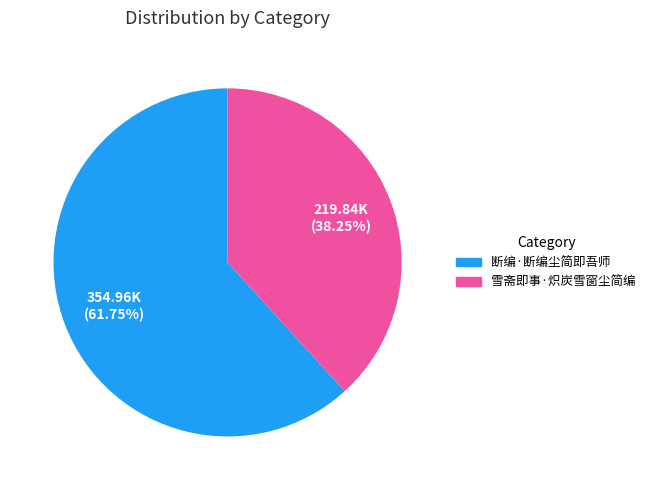

Is there any slice that represents more than half of the pie?

Yes